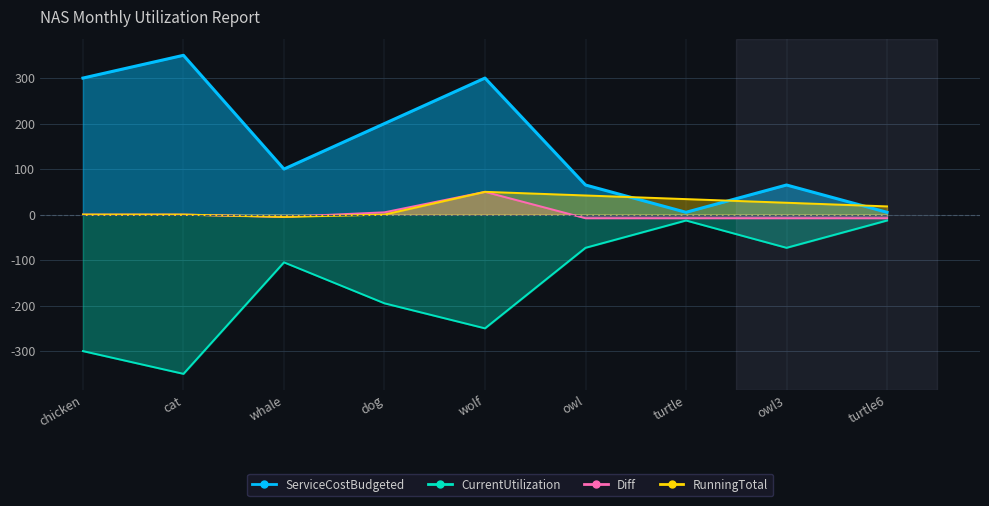

What is the average value of the RunningTotal series?

18